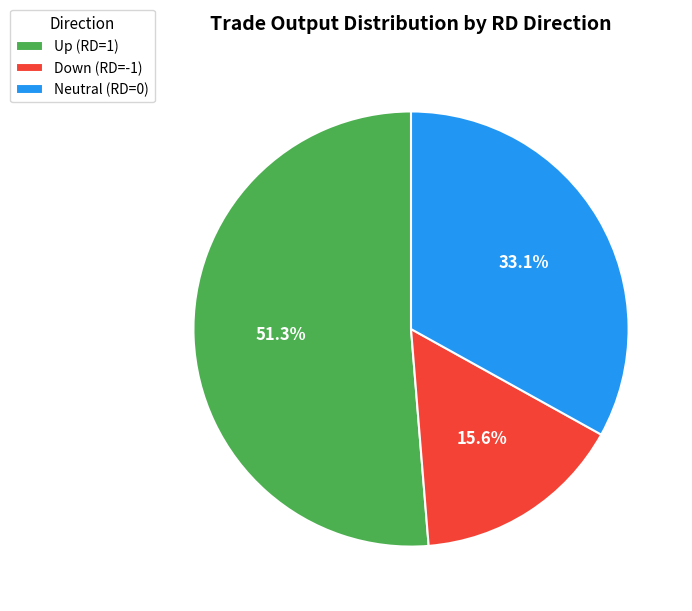

Which slice is the largest?

Up (RD=1)